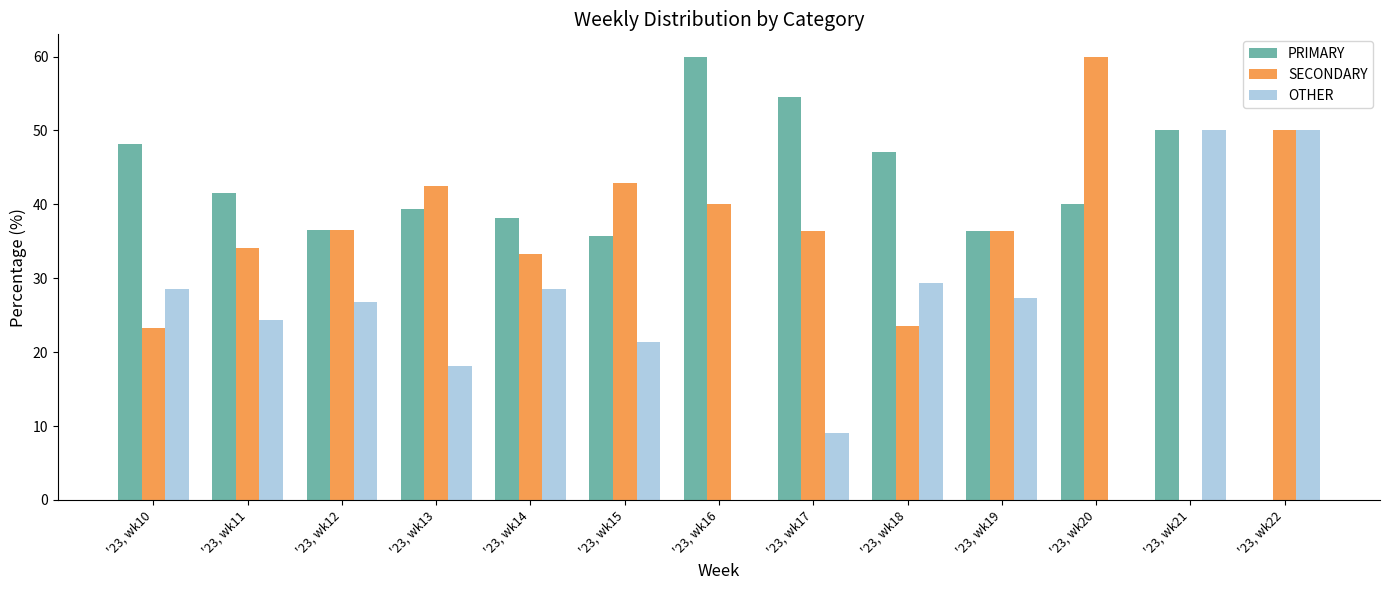

What is the sum of all SECONDARY values?

458.8